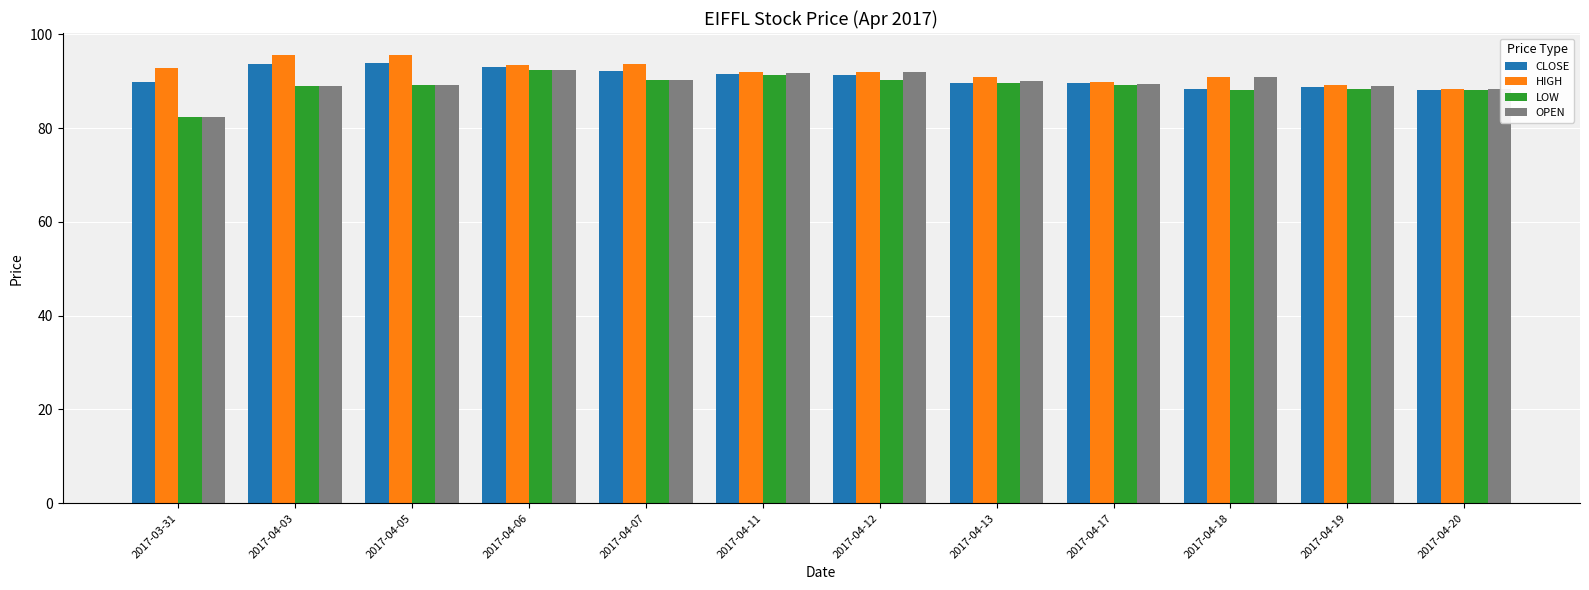

What is the average value of the LOW series?

89.0